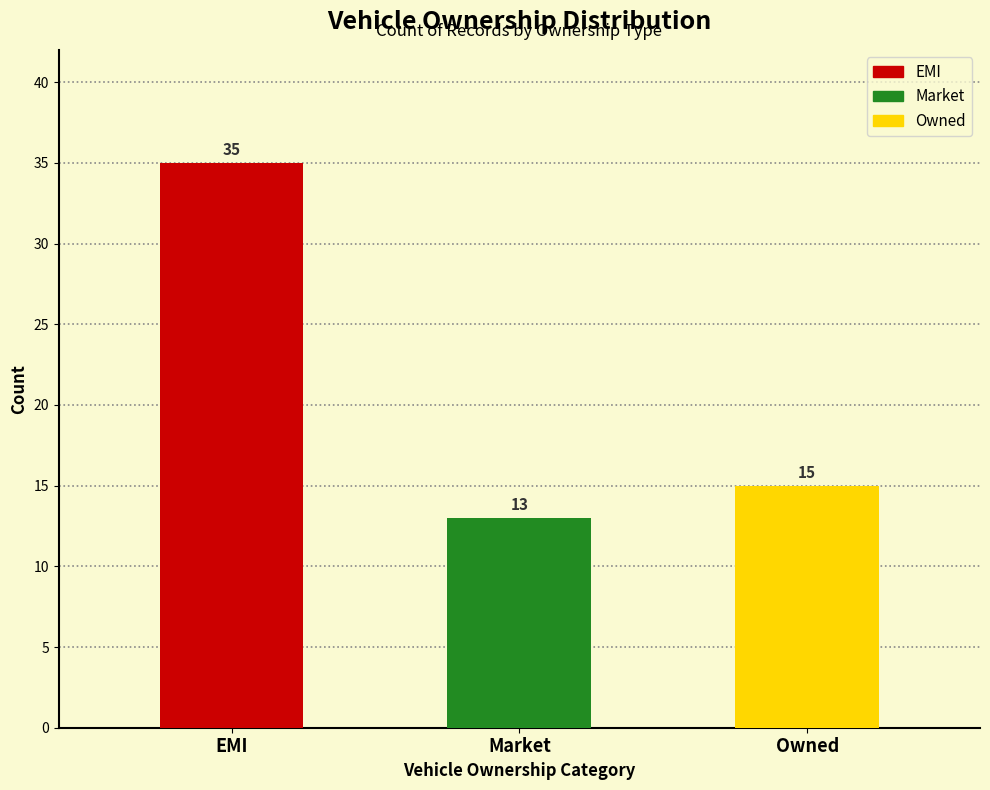

What is the ratio of the value at Market to the value at Owned?

0.9